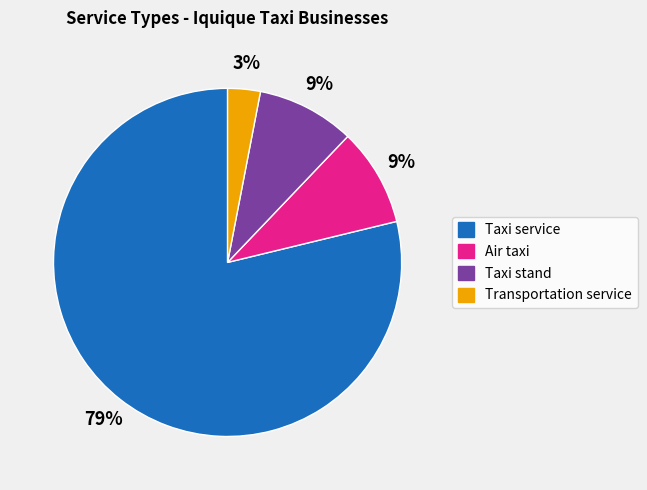

What is the ratio of the value at Taxi stand to the value at Air taxi?

1.0